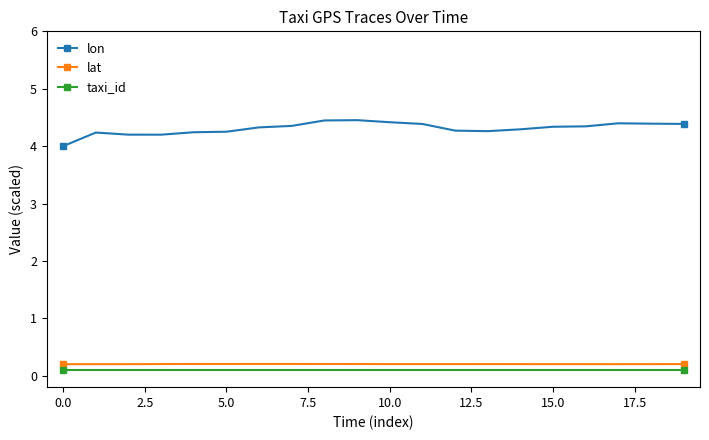

What is the sum of all lon values?

86.2